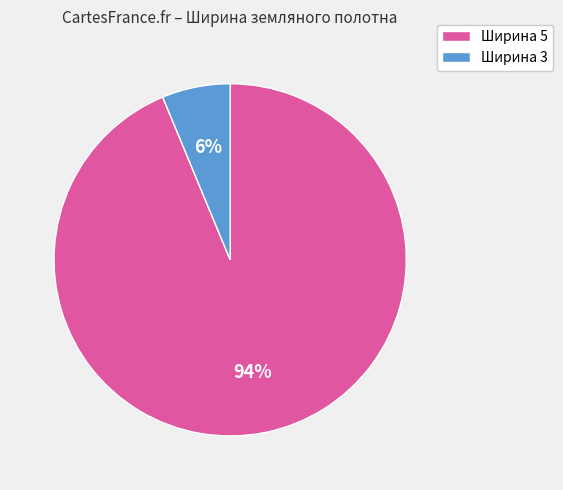

Which slice is the largest?

Ширина 5